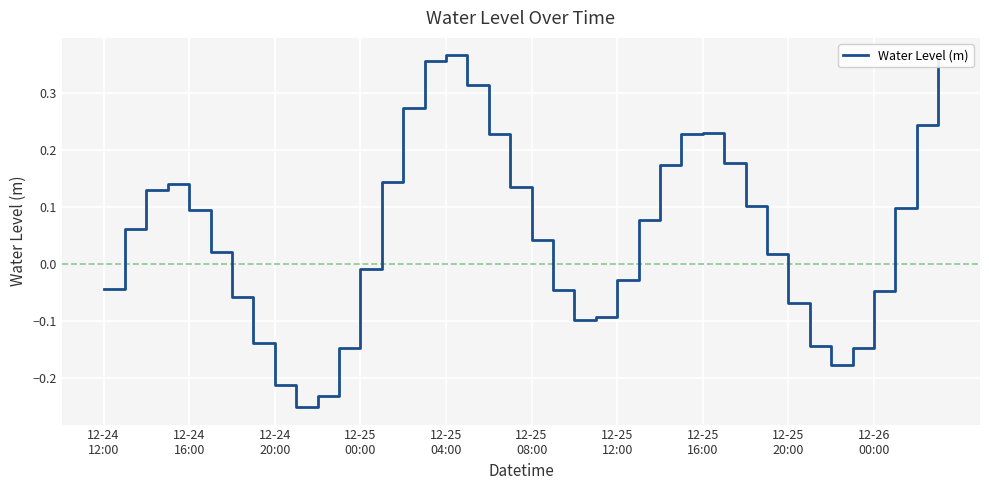

What is the difference between the maximum and minimum values?

0.6